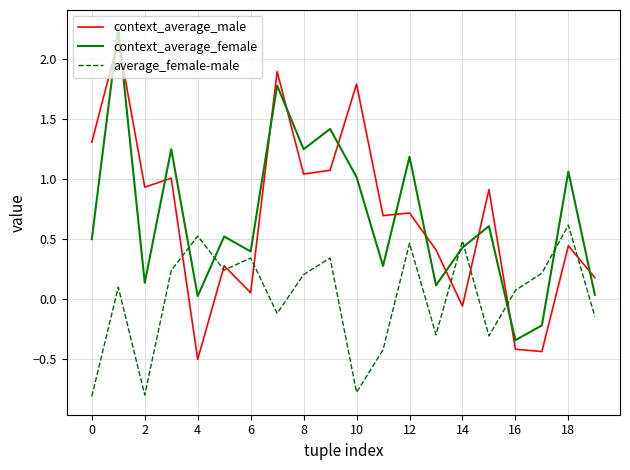

What is the average value of the context_average_male series?

0.7